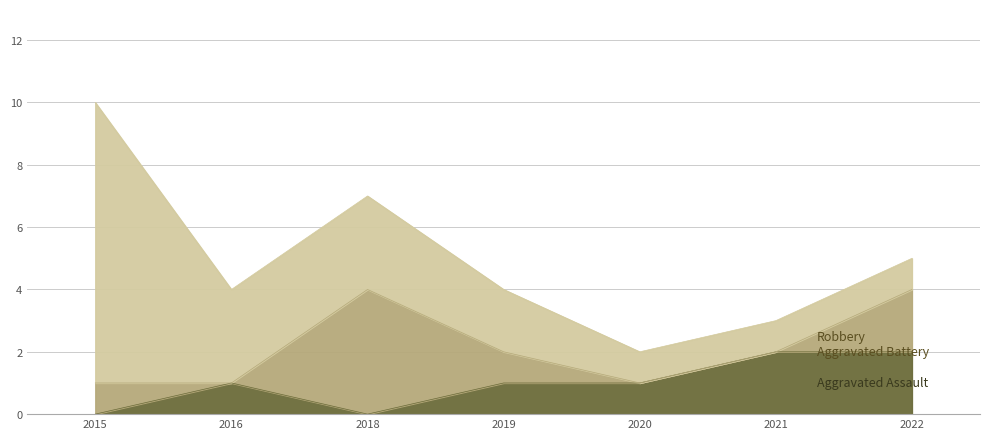

Rank the series by their maximum value, from lowest to highest.

Aggravated Assault, Aggravated Battery, Robbery